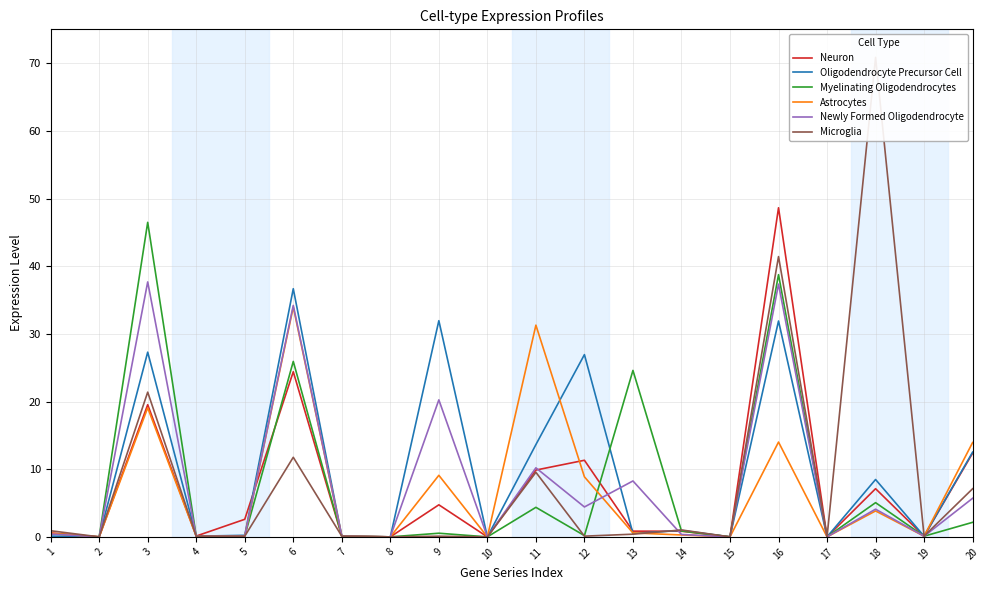

Rank the series by their maximum value, from lowest to highest.

Astrocytes, Oligodendrocyte Precursor Cell, Newly Formed Oligodendrocyte, Myelinating Oligodendrocytes, Neuron, Microglia